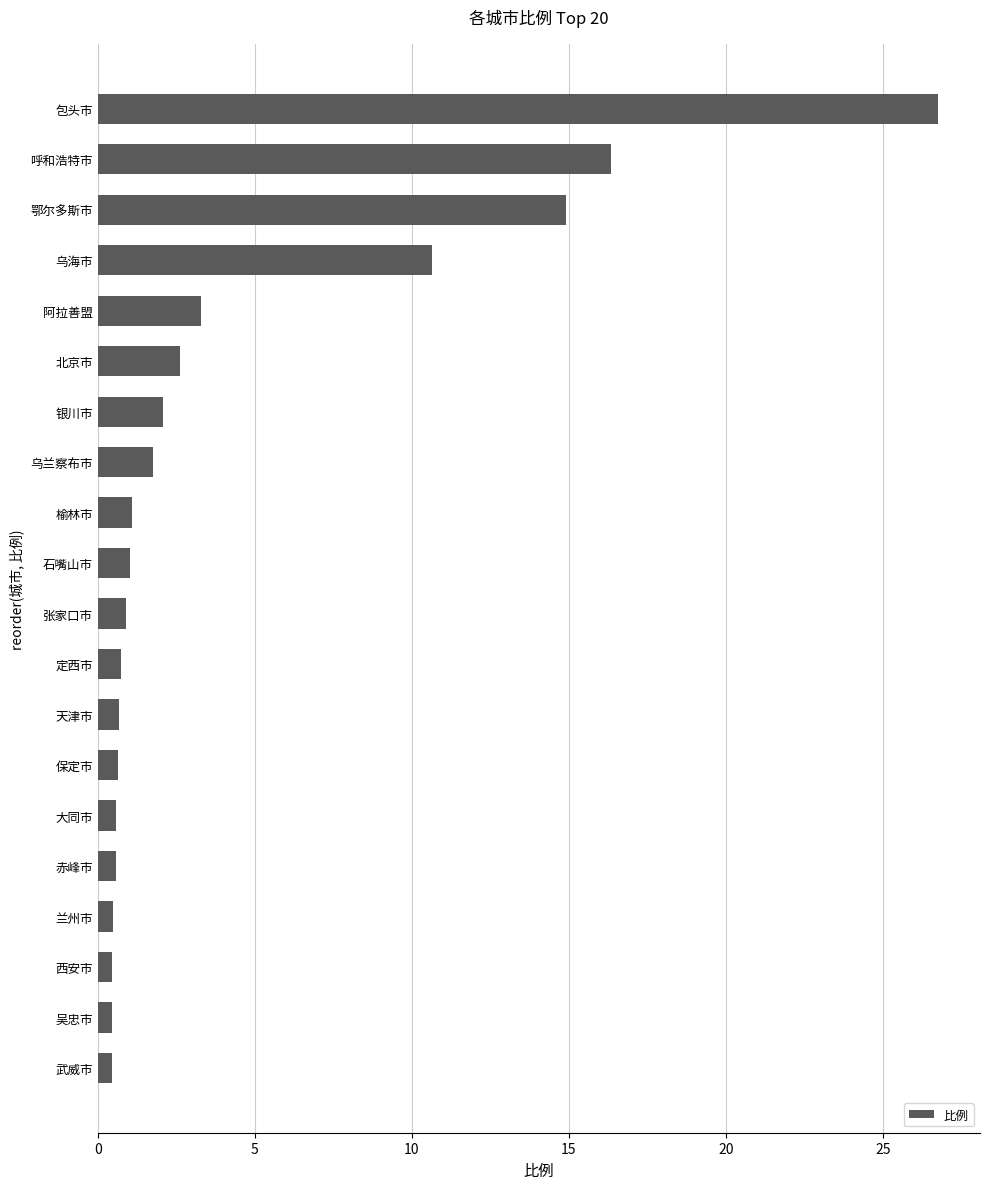

What is the greatest value displayed?

26.8